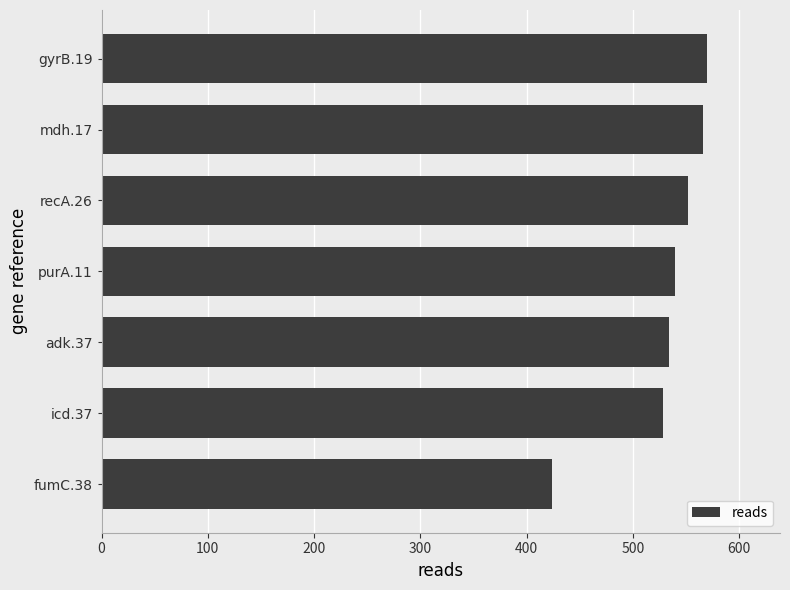

What is the change in value from recA.26 to gyrB.19?

+18